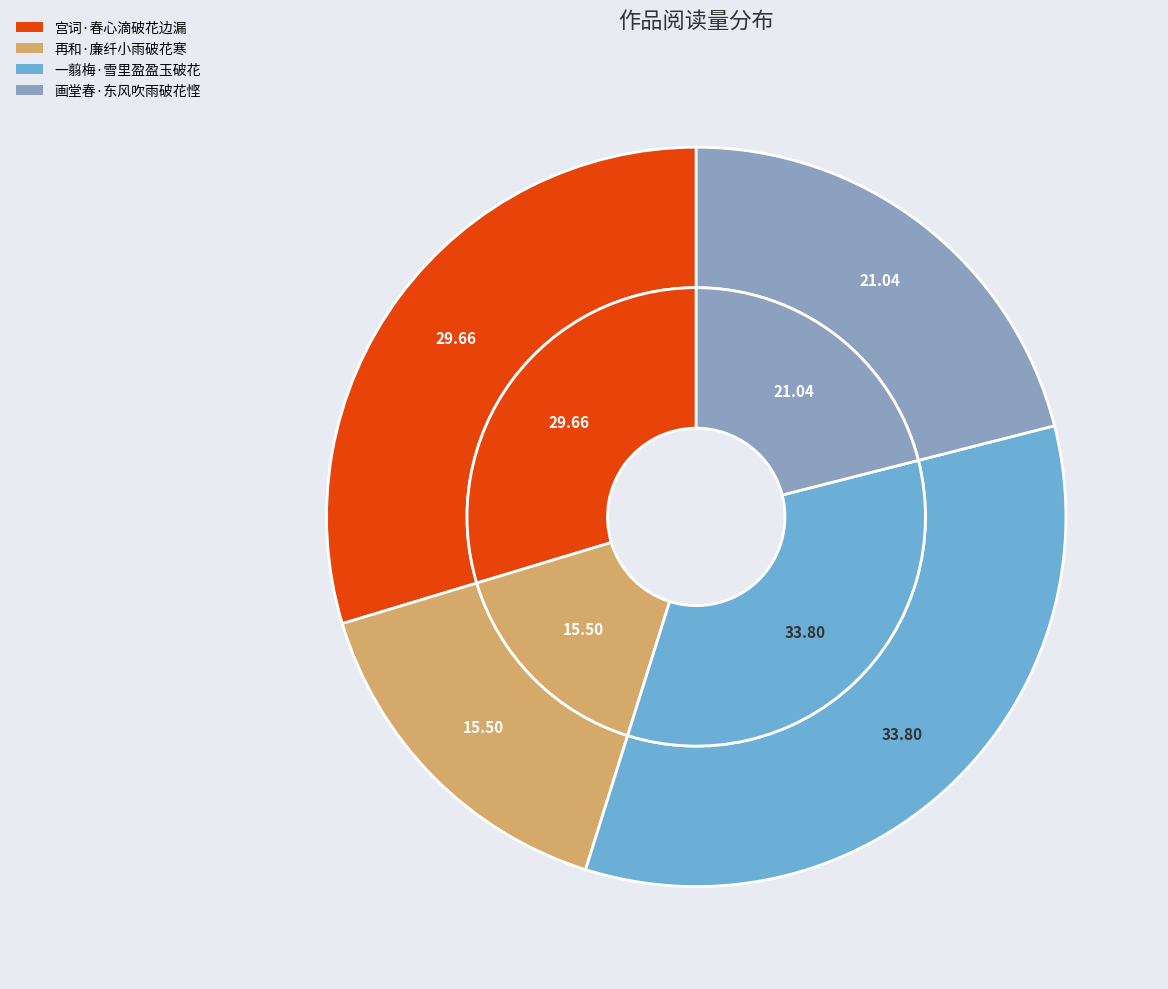

How many segments does this pie chart have?

4